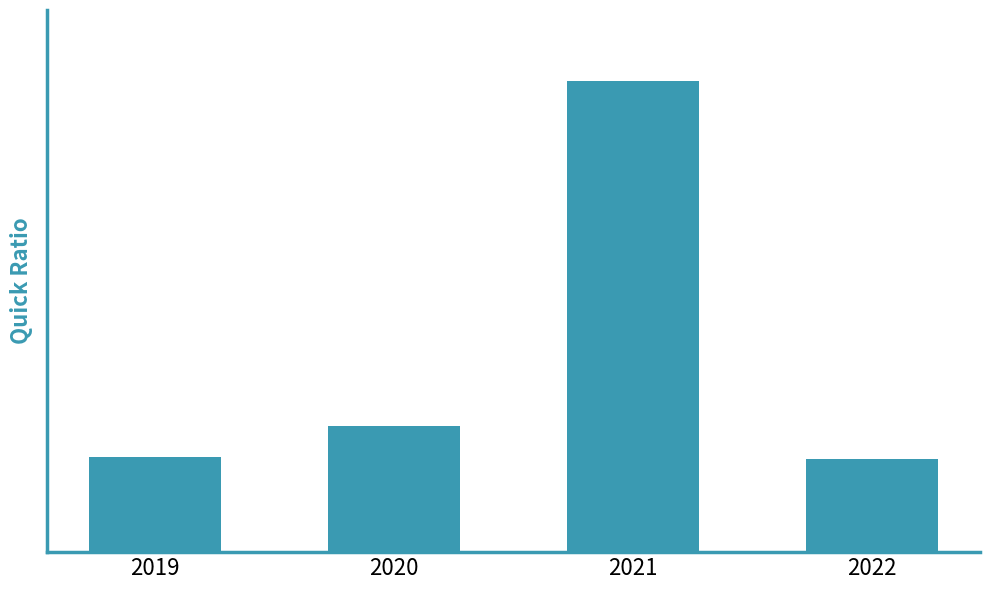

What value does the data have at 2021?

43.3